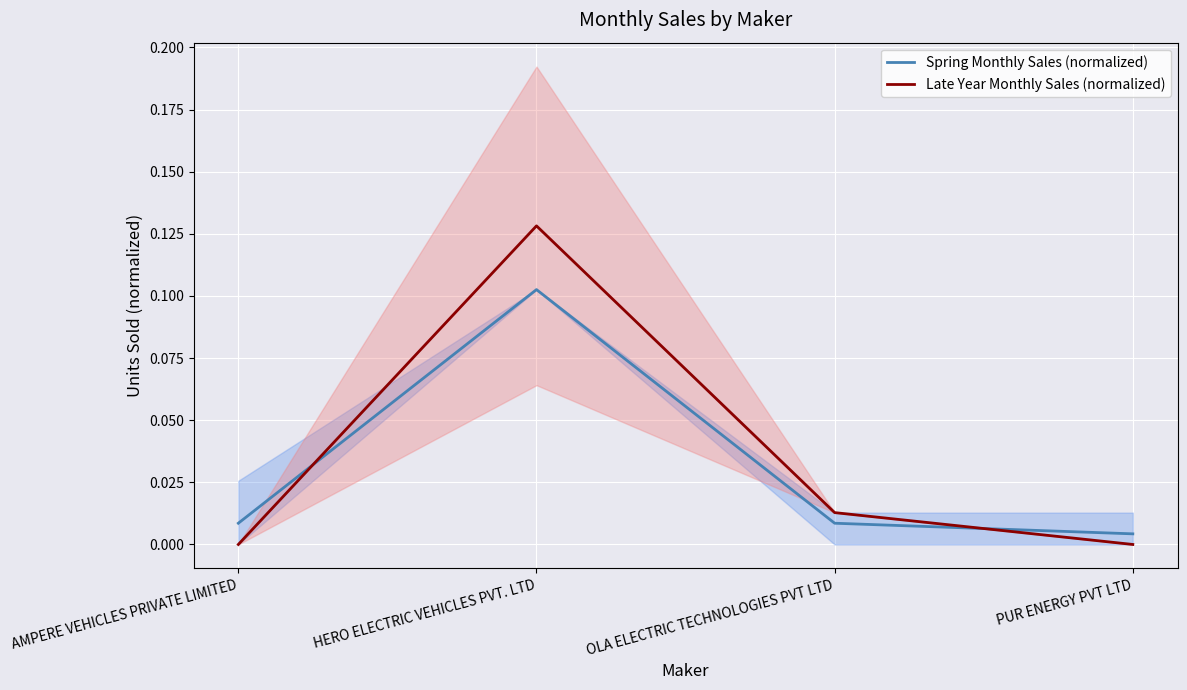

Count the Late Year Monthly Sales (normalized) values in the range 0 to 1.

4